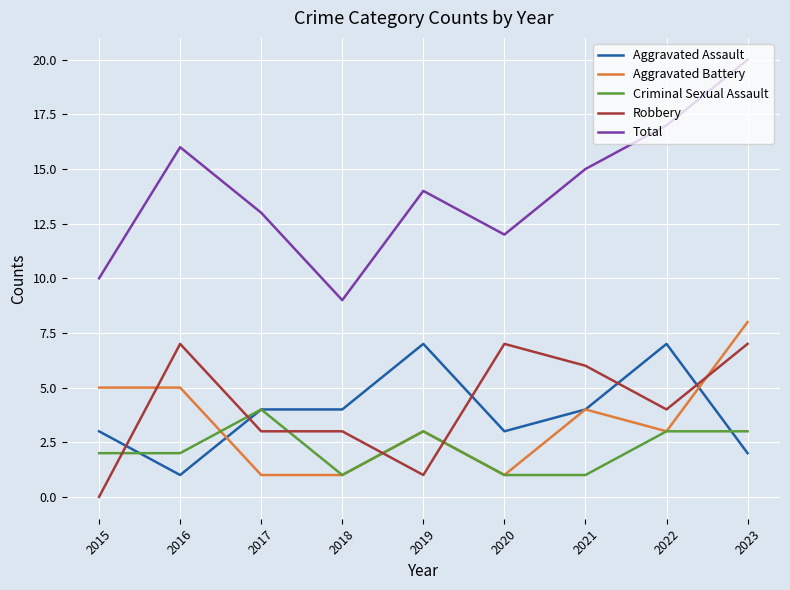

Reading right to left, extract all data points from this chart.

Aggravated Assault: 2	7	4	3	7	4	4	1	3
Aggravated Battery: 8	3	4	1	3	1	1	5	5
Criminal Sexual Assault: 3	3	1	1	3	1	4	2	2
Robbery: 7	4	6	7	1	3	3	7	0
Total: 20	17	15	12	14	9	13	16	10